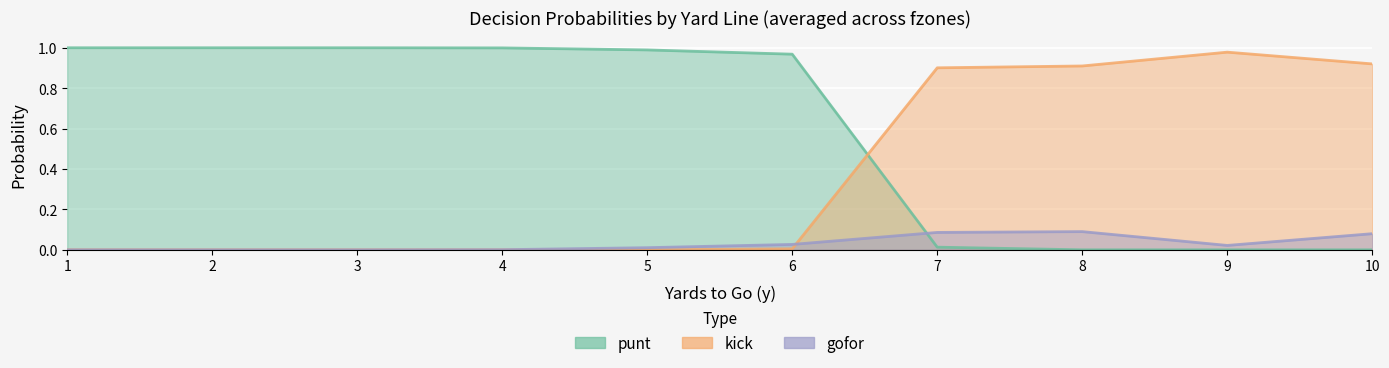

What is the sum of all kick values?

3.7